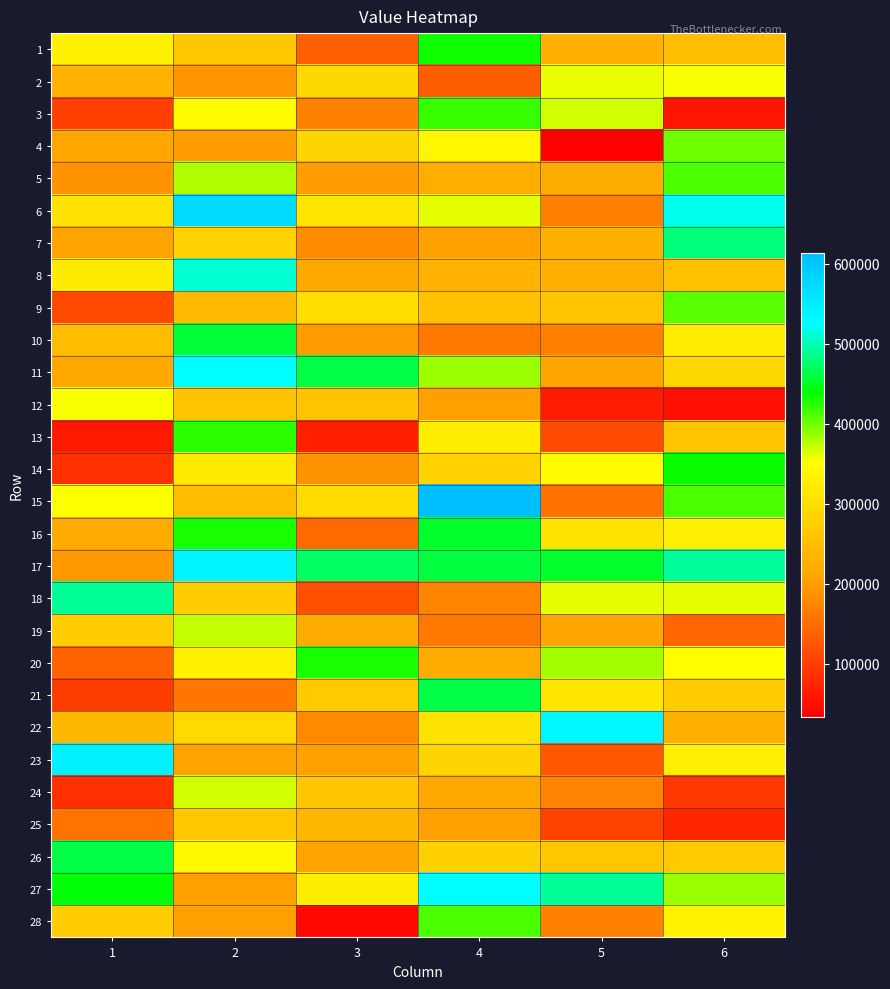

At 4, list the series in order from largest to smallest.

15, 27, 21, 17, 16, 1, 3, 28, 11, 6, 4, 13, 22, 23, 14, 26, 9, 8, 5, 20, 24, 7, 12, 25, 18, 10, 19, 2